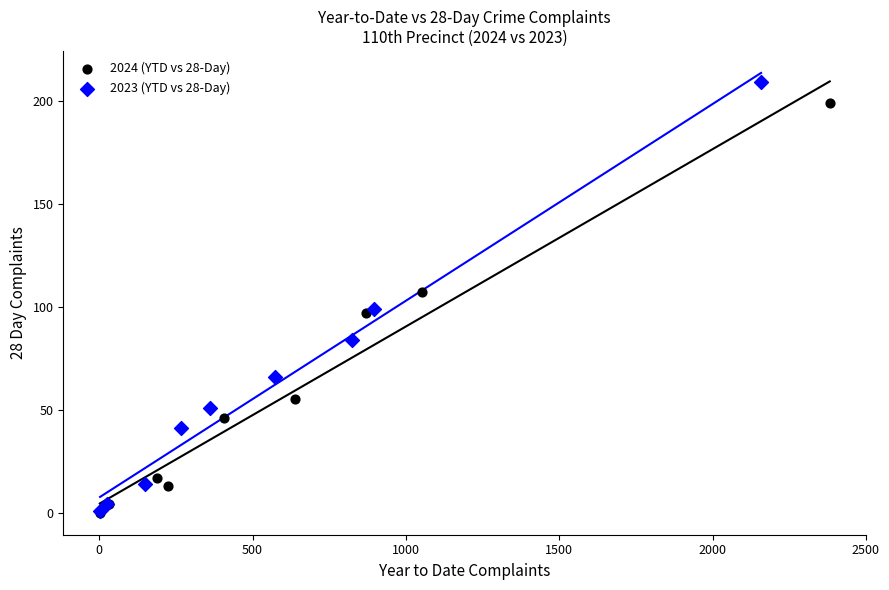

Which series has the largest Y range (max minus min)?

2023 (YTD vs 28-Day)